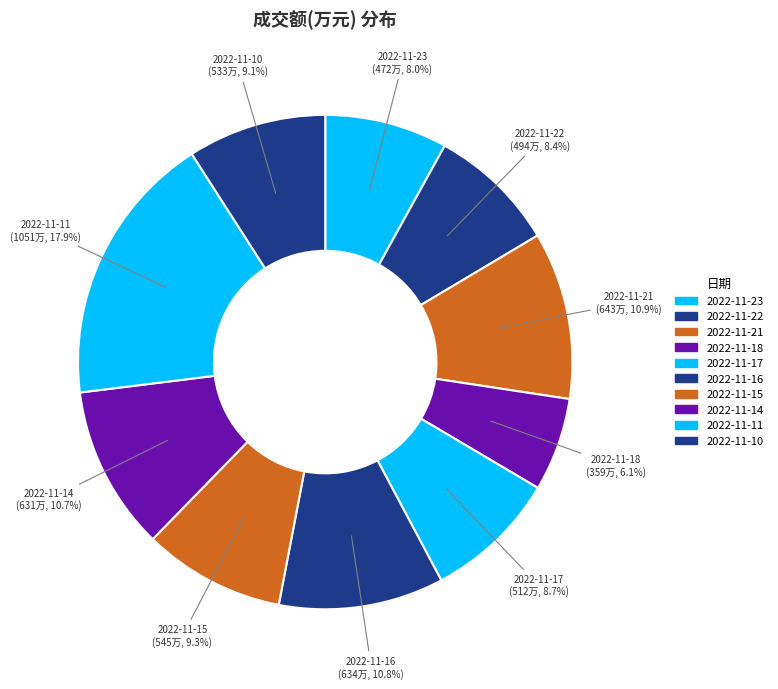

How many segments does this pie chart have?

10